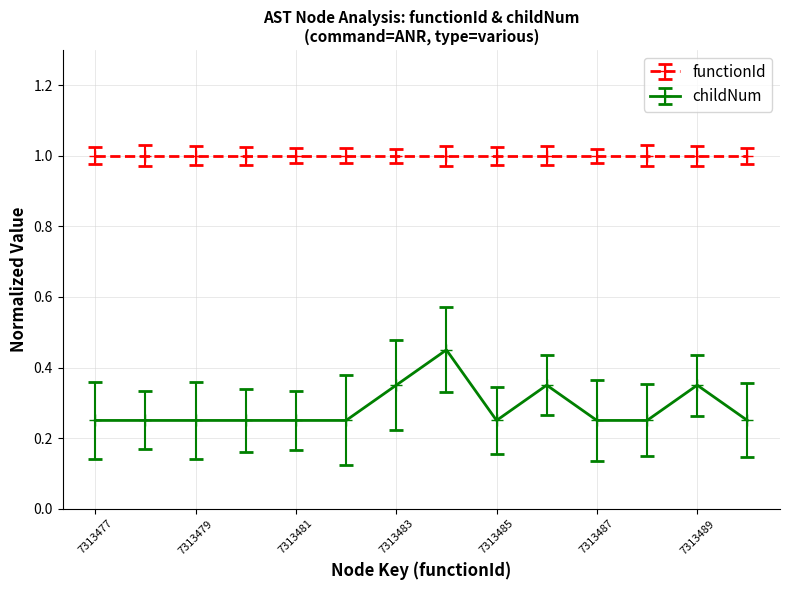

True or false: functionId and childNum cross at least once.

False